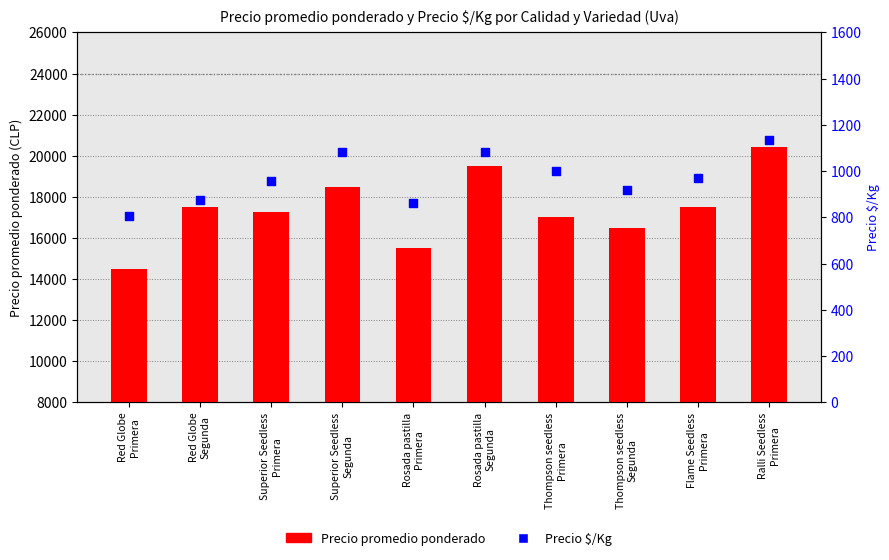

Which series reaches the minimum Y coordinate?

Precio $/Kg